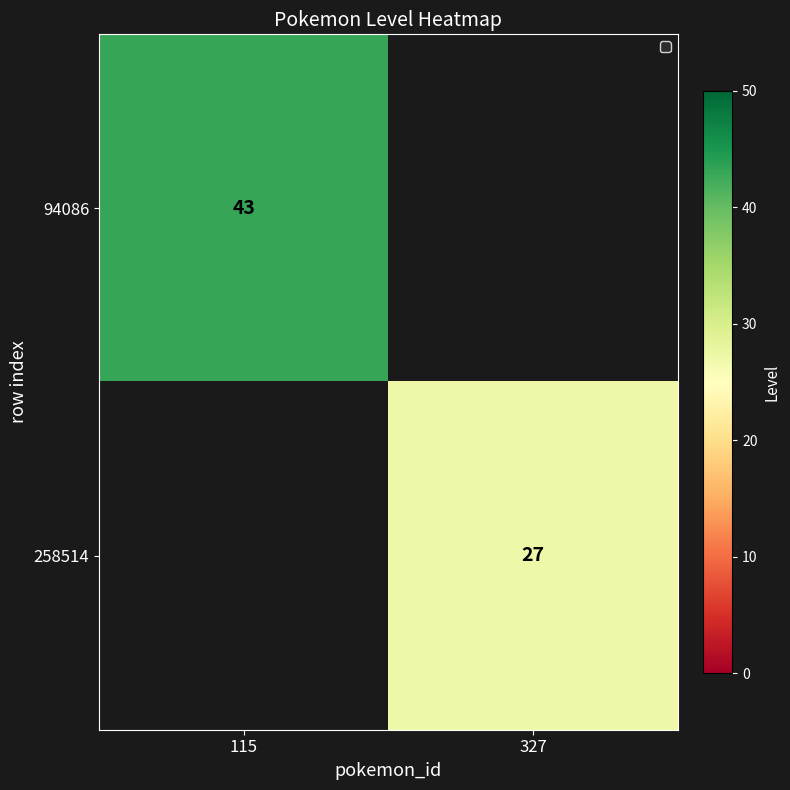

Count the number of categories in the chart.

2